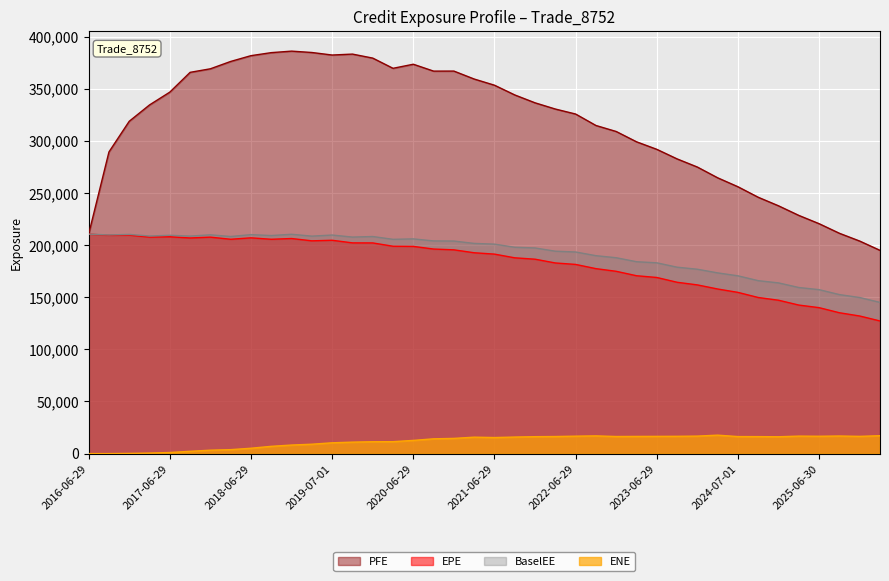

True or false: EPE and PFE cross at least once.

False